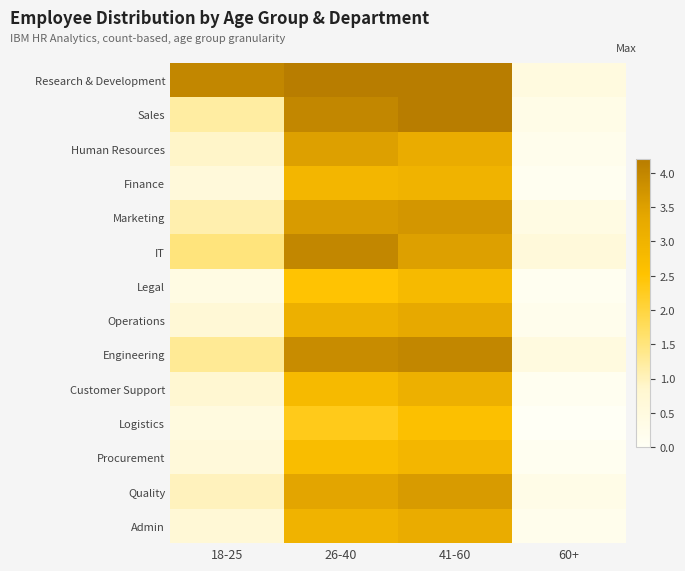

Which series has the largest total across all categories?

Research & Development